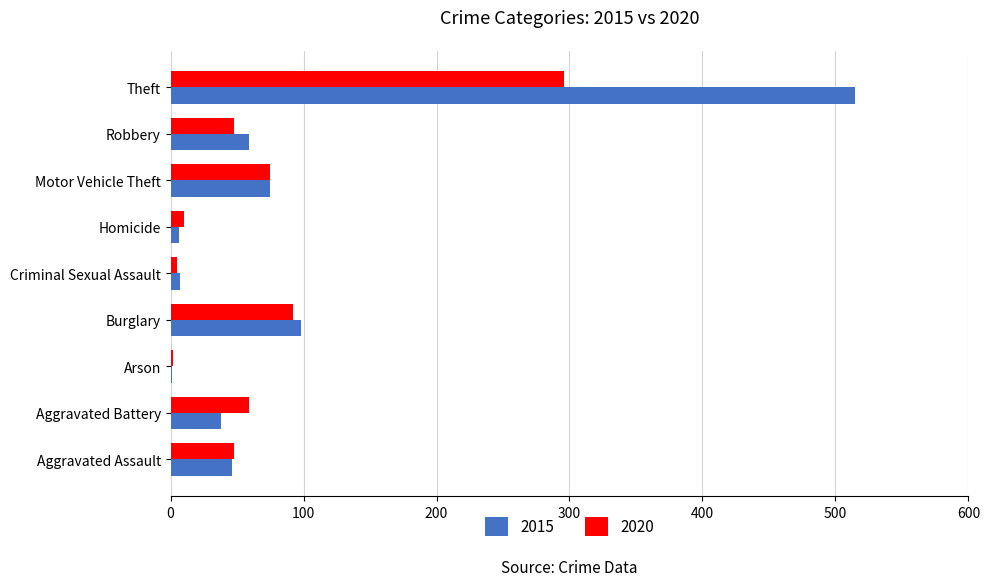

Where is 2015 nearest to the value 258?

Burglary